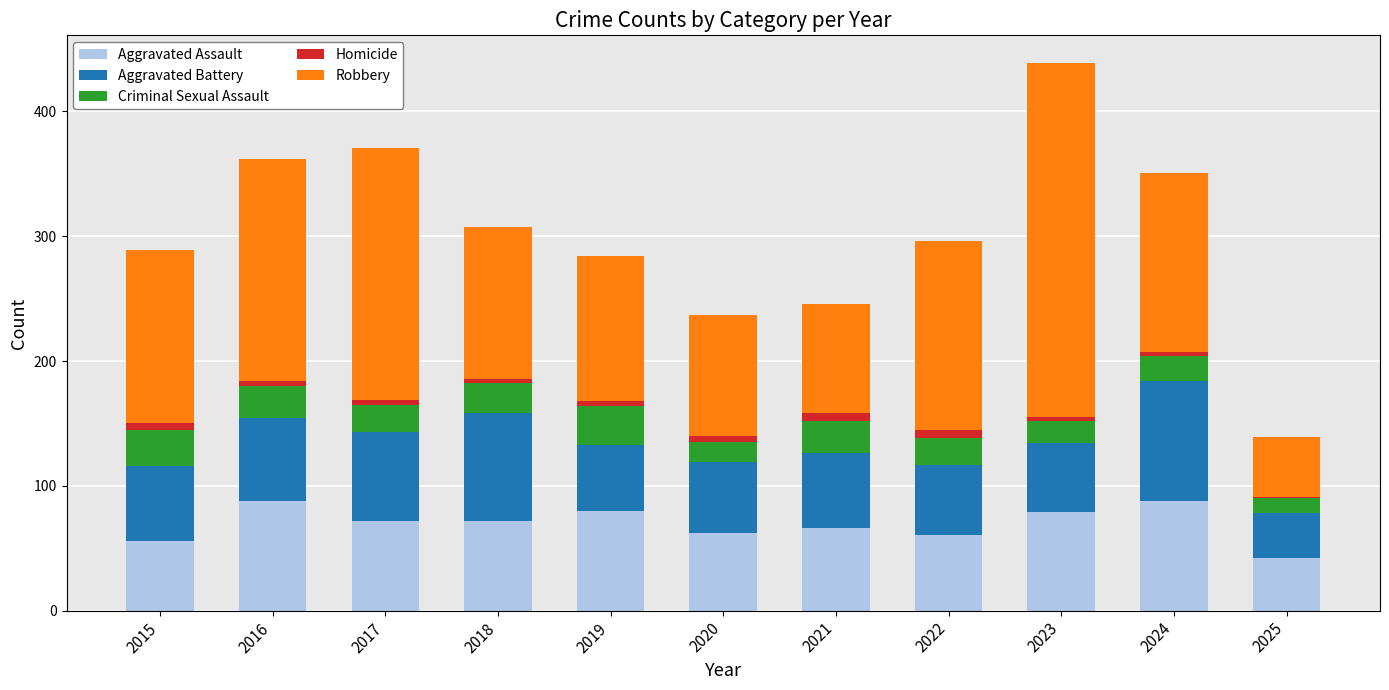

At which category is the sum across all series the highest?

2023